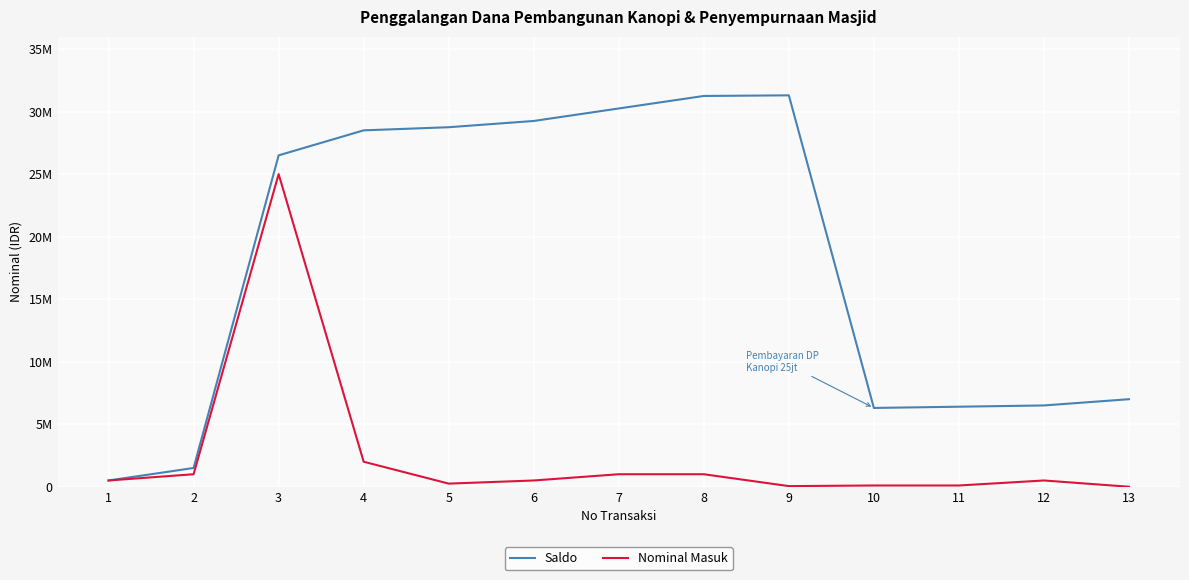

Is this an area chart (filled region under the line)?

No